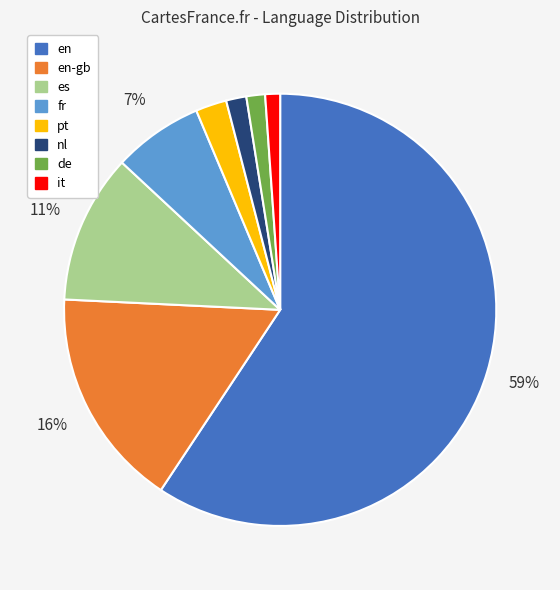

What is the largest slice in the pie chart?

en